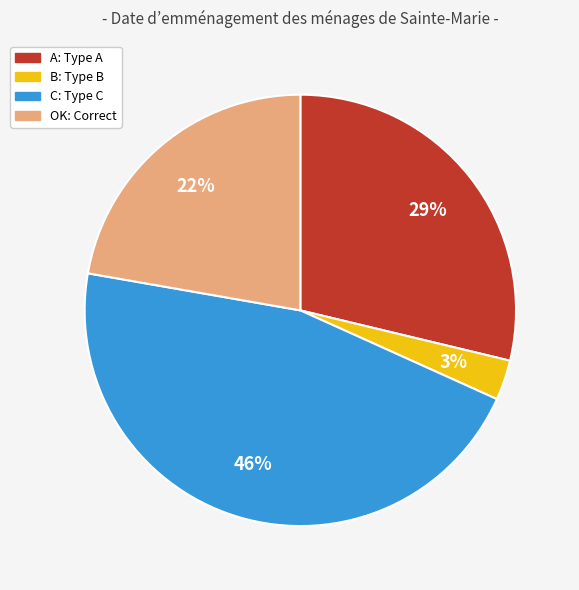

How many segments does this pie chart have?

4